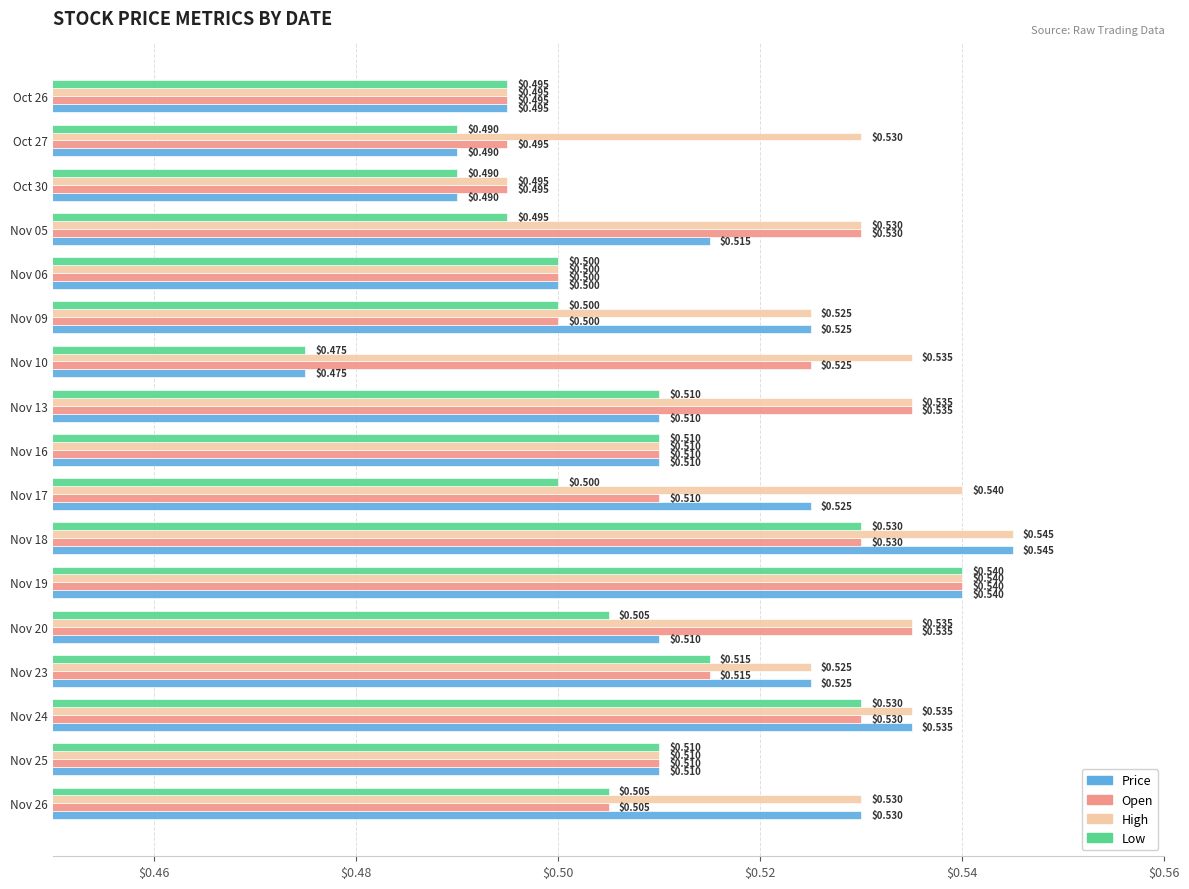

What is the total value across all series at Oct 27?

2.0